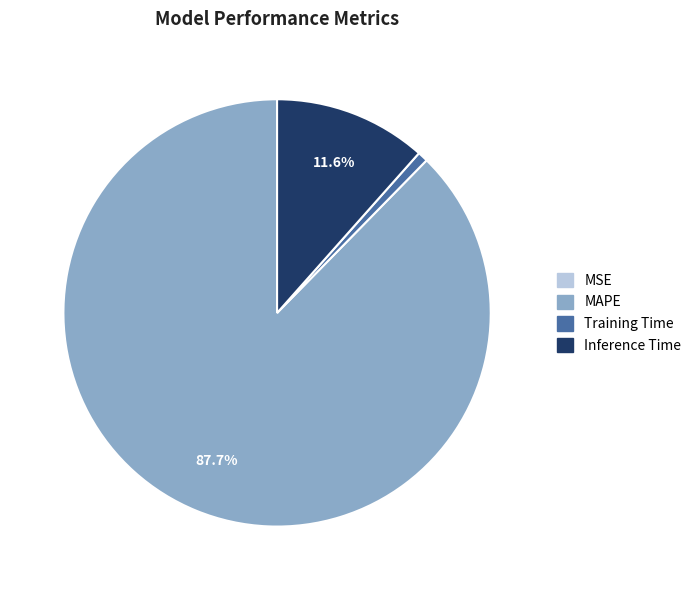

What is the largest slice in the pie chart?

MAPE